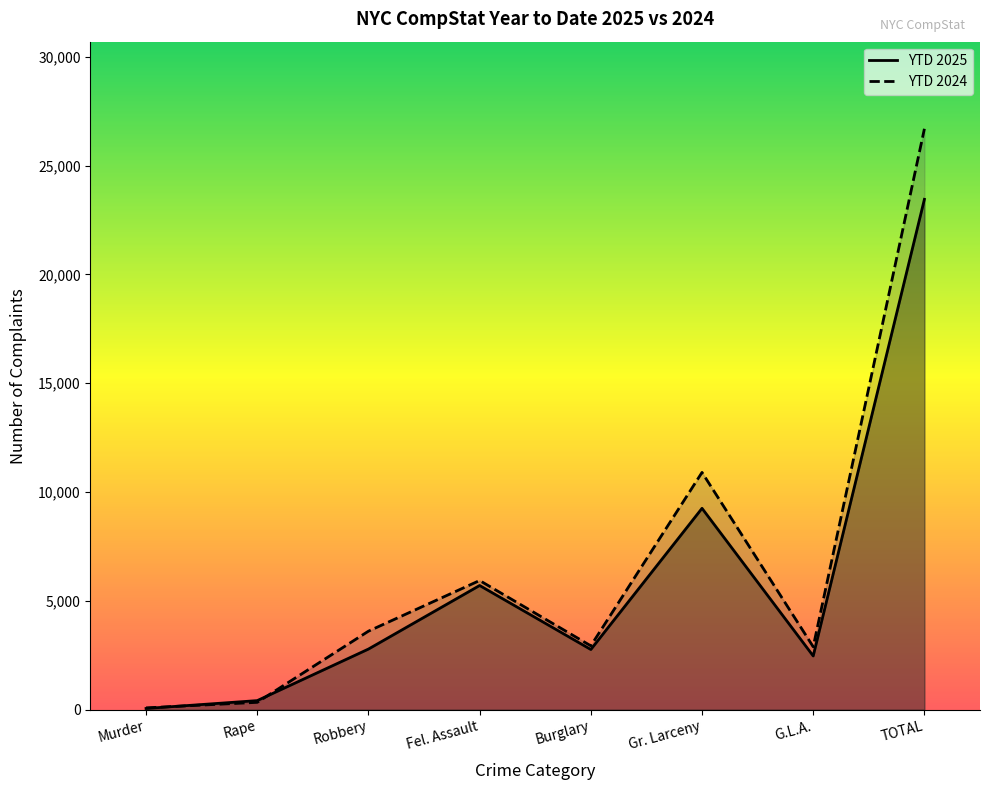

At which label does YTD 2024 reach its peak?

TOTAL